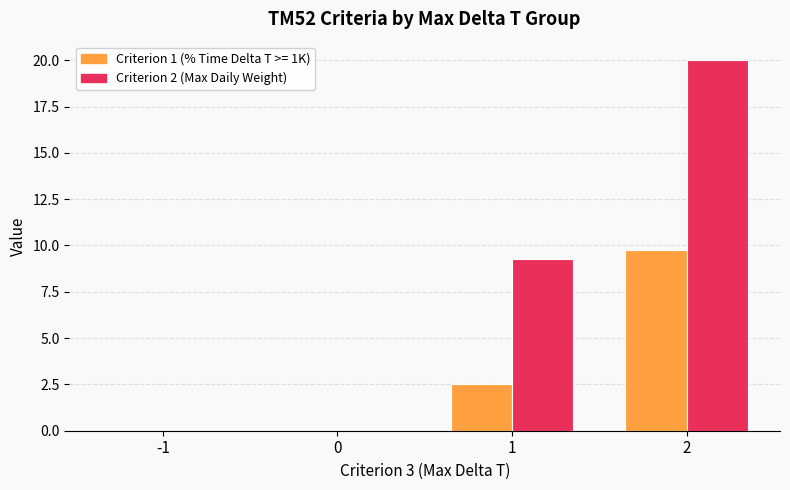

Which category has the highest value across all series?

2